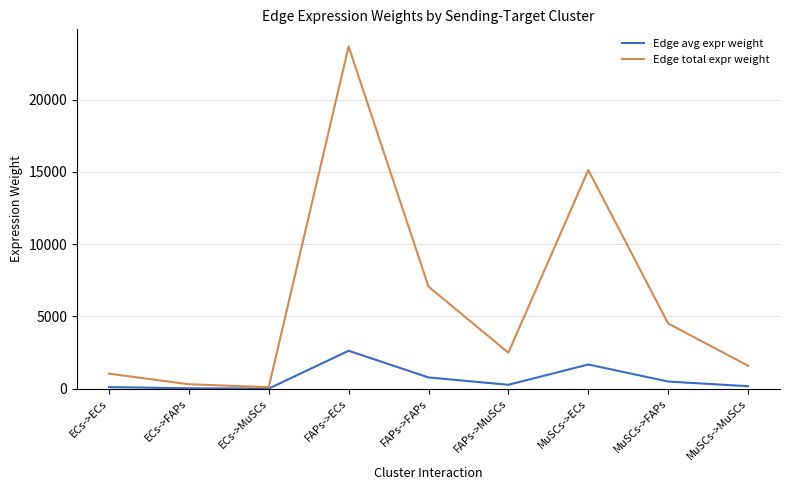

How many values in the Edge avg expr weight series exceed 277?

5